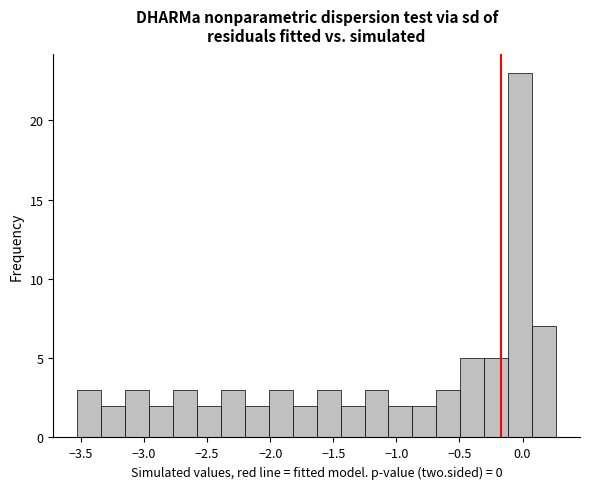

Around what value on the x-axis is the tallest bar? Give the approximate position of its centre, as read against the axis.

0.00